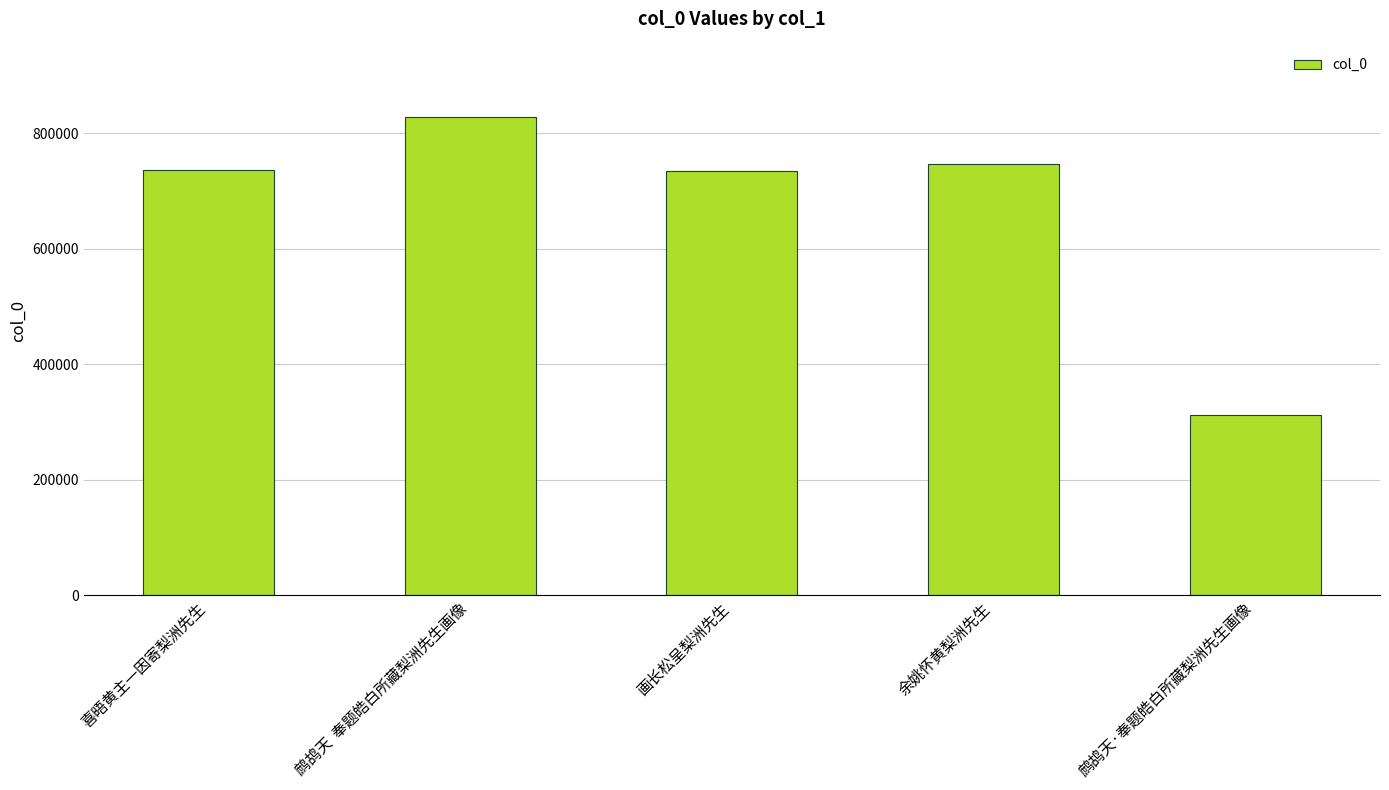

Between 鹧鸪天·奉题皓白所藏梨洲先生画像 and 余姚怀黄梨洲先生, which is larger?

余姚怀黄梨洲先生